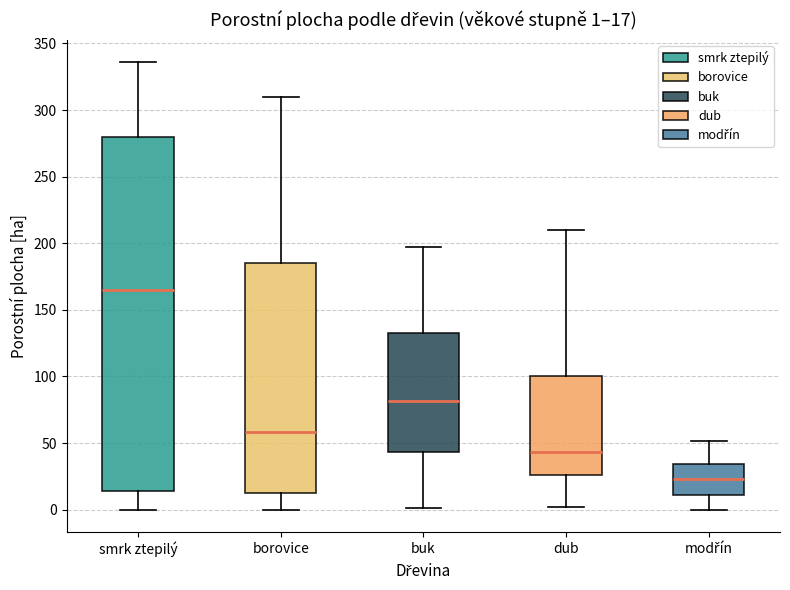

Which box is the tallest, from its lower edge to its upper edge?

smrk ztepilý